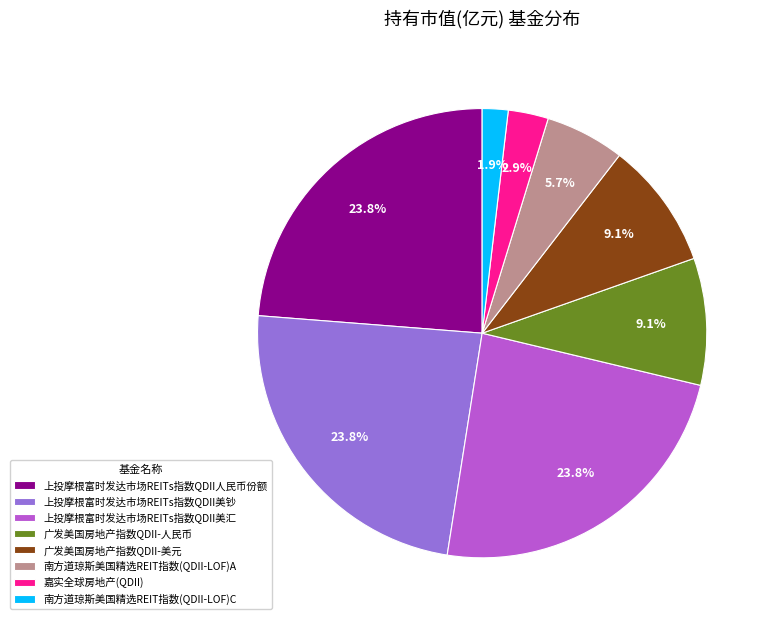

Between 上投摩根富时发达市场REITs指数QDII美汇 and 南方道琼斯美国精选REIT指数(QDII-LOF)C, which is larger?

上投摩根富时发达市场REITs指数QDII美汇